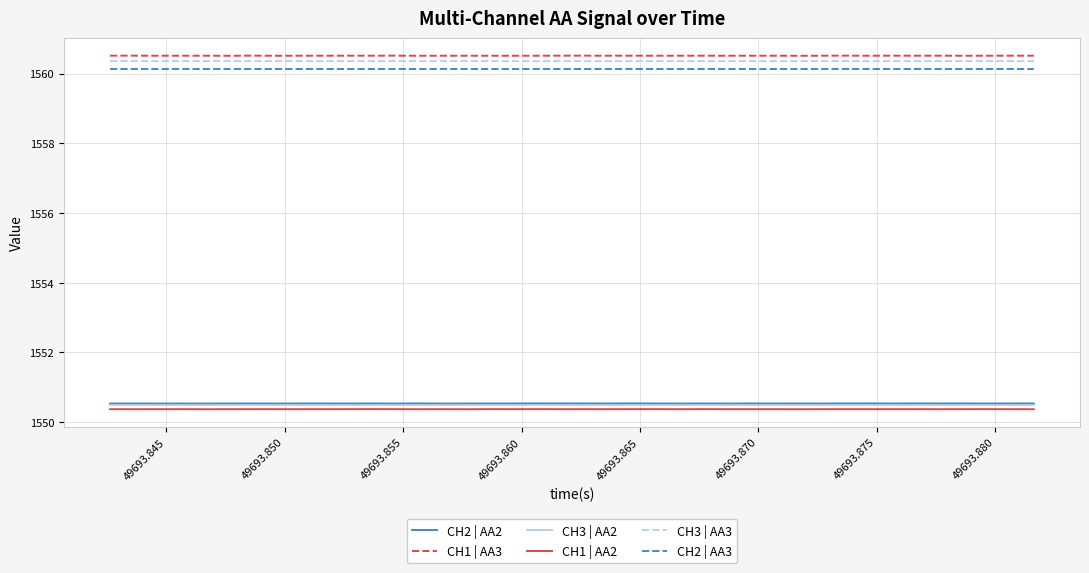

True or false: CH2 | AA3 and CH3 | AA2 cross at least once.

False